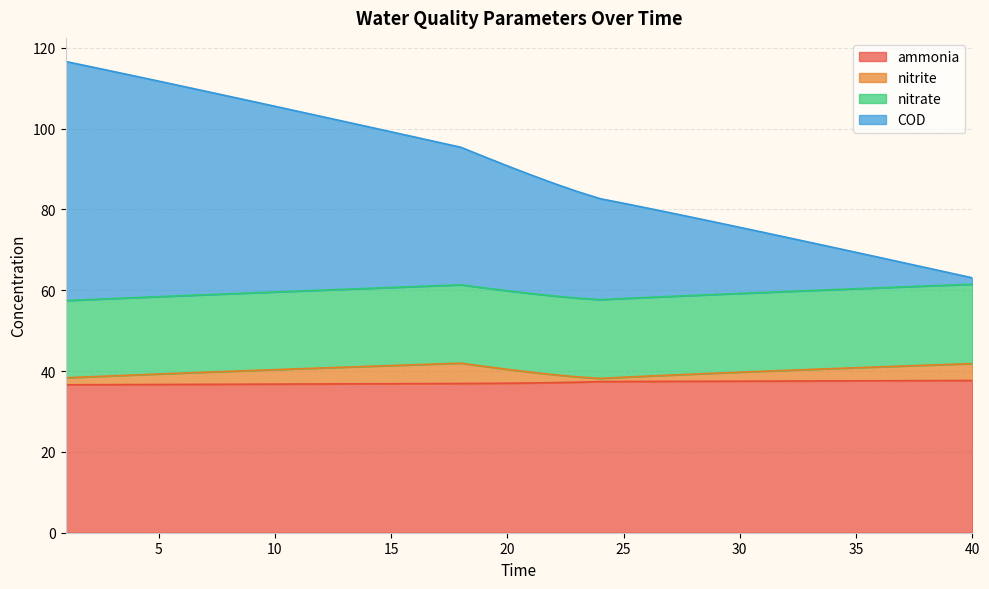

At which category does the chart reach its minimum across all series?

1